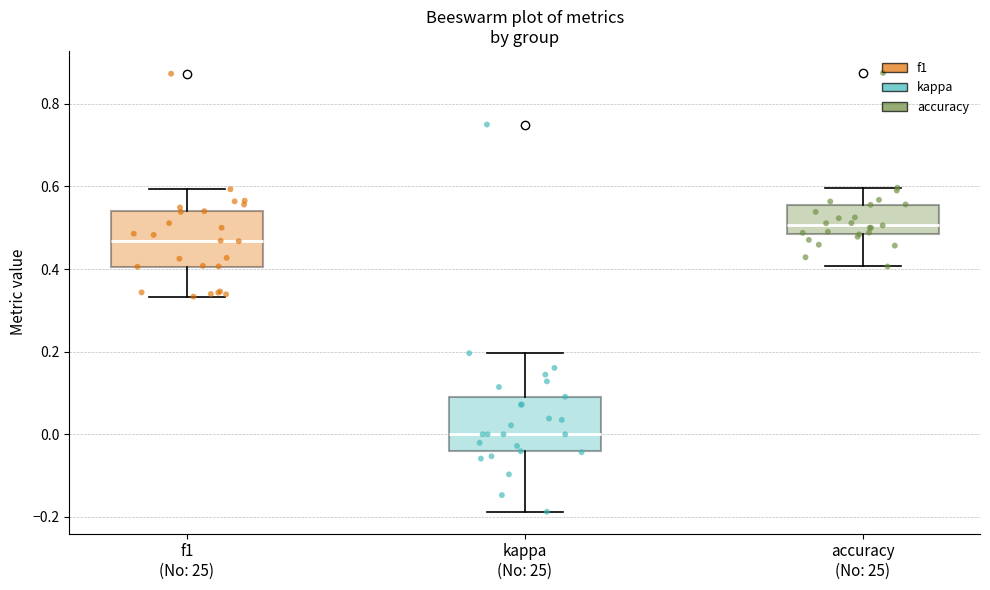

Reading left to right, read every box against the y-axis: the position of its median line, the range the box covers, and the ends of its whiskers. The values are not printed on the chart, so give them approximately, as read against the axis.

f1 (No: 25): median 0.46, box 0.40 to 0.54, whiskers 0.34 to 0.60
kappa (No: 25): median 0.00, box -0.04 to 0.10, whiskers -0.18 to 0.20
accuracy (No: 25): median 0.50, box 0.48 to 0.56, whiskers 0.40 to 0.60